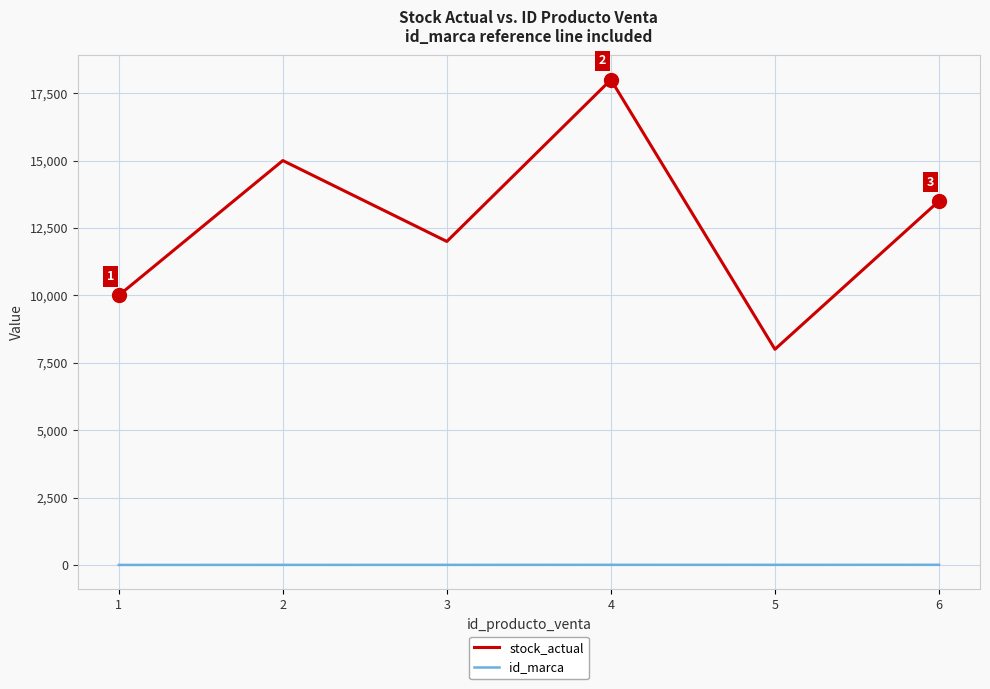

Rank the series by their maximum value, from lowest to highest.

id_marca, stock_actual